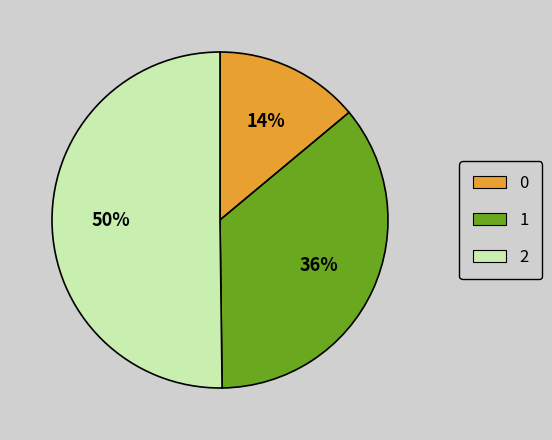

Is the sum of 2 and 1 greater than half?

Yes